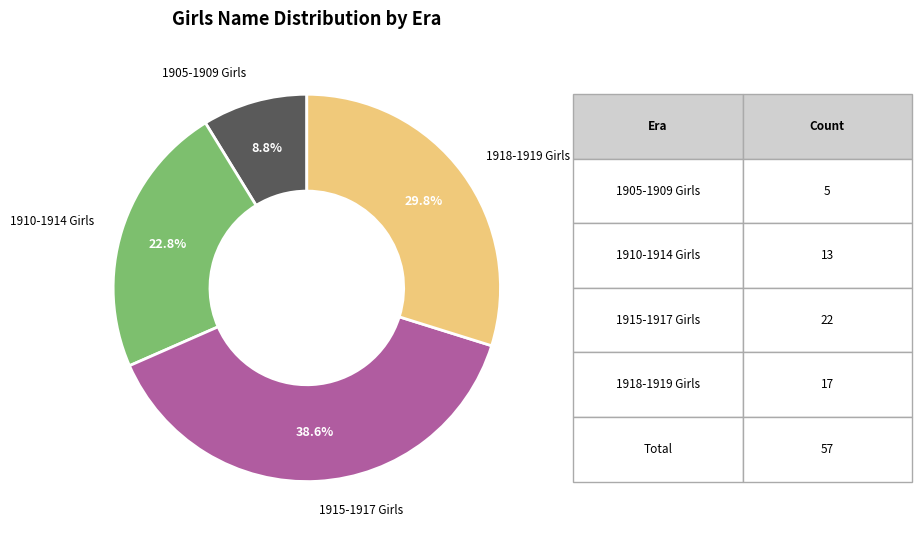

Approximately how many times larger is the value at 1915-1917 Girls compared to 1918-1919 Girls?

1.3